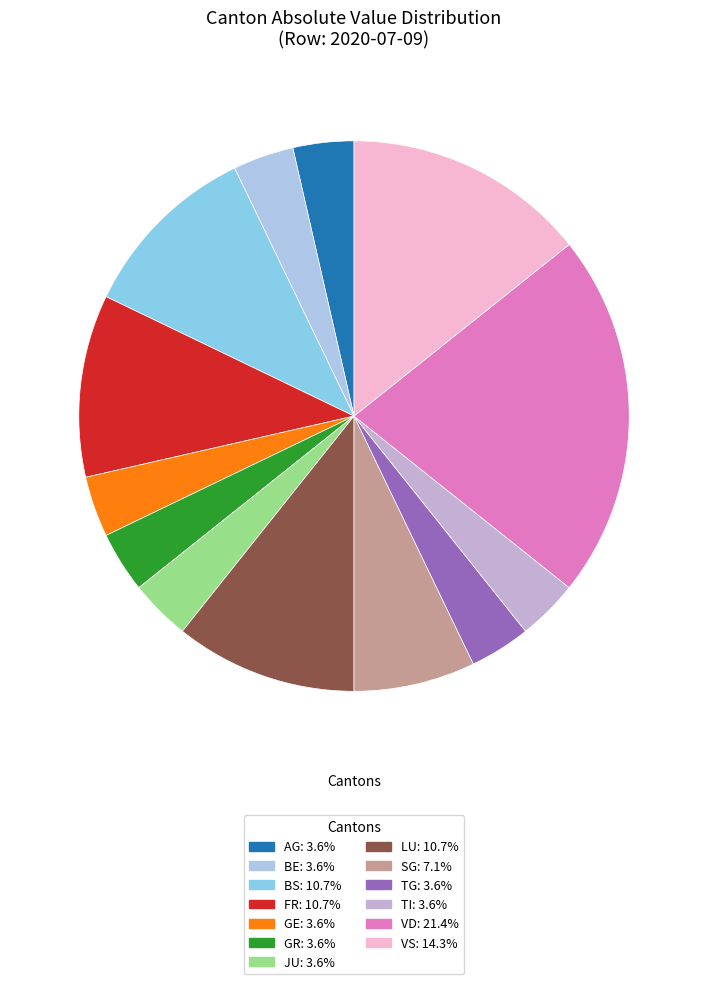

How many segments does this pie chart have?

13